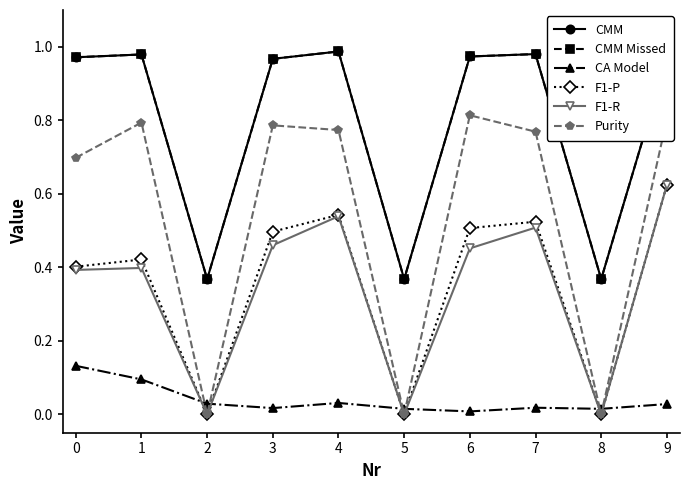

The CMM series shows 1.0 at 9. True or false?

True